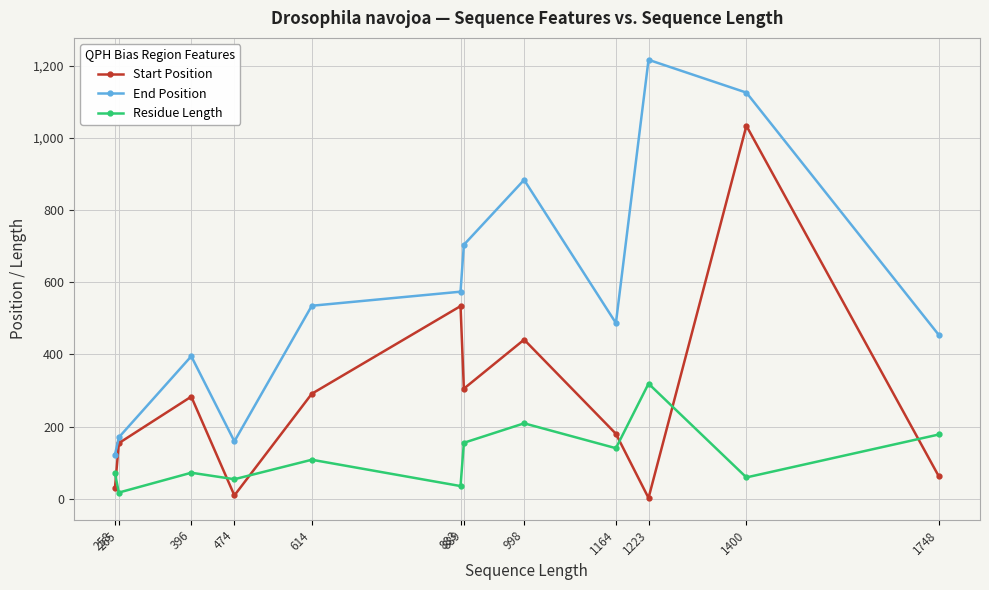

In Start Position, how many points are lower than both neighbors (excluding endpoints)?

3